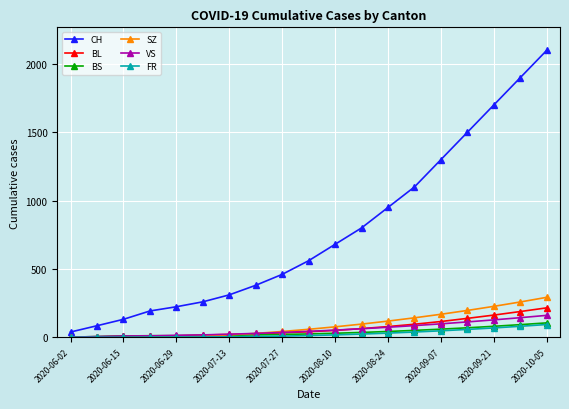

At how many categories does at least one series exceed 1448?

4